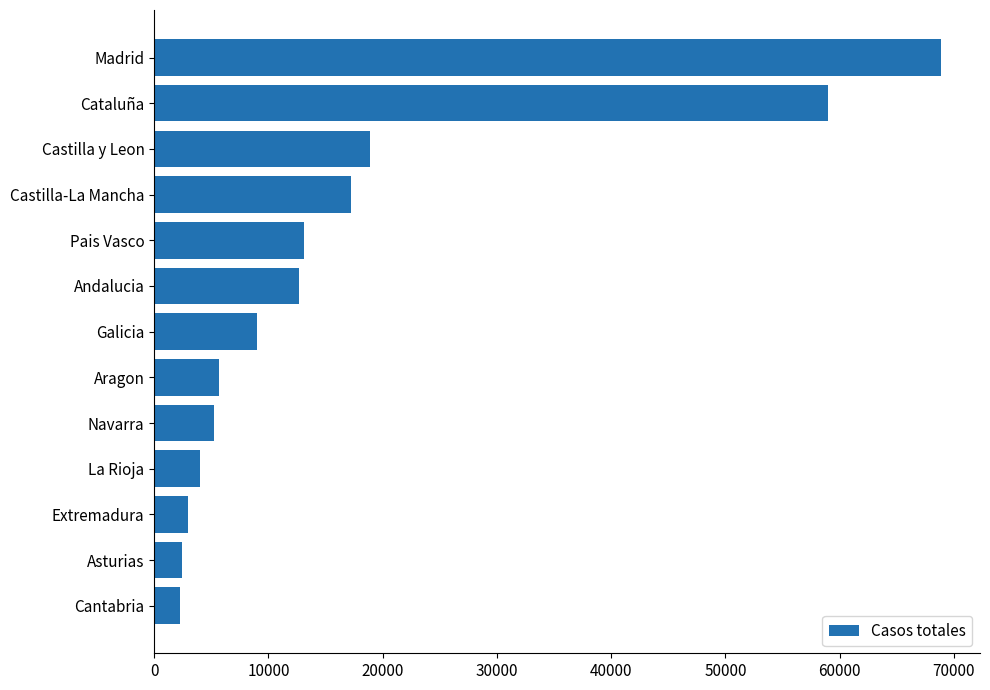

At which label is the value closest to 35549?

Castilla y Leon